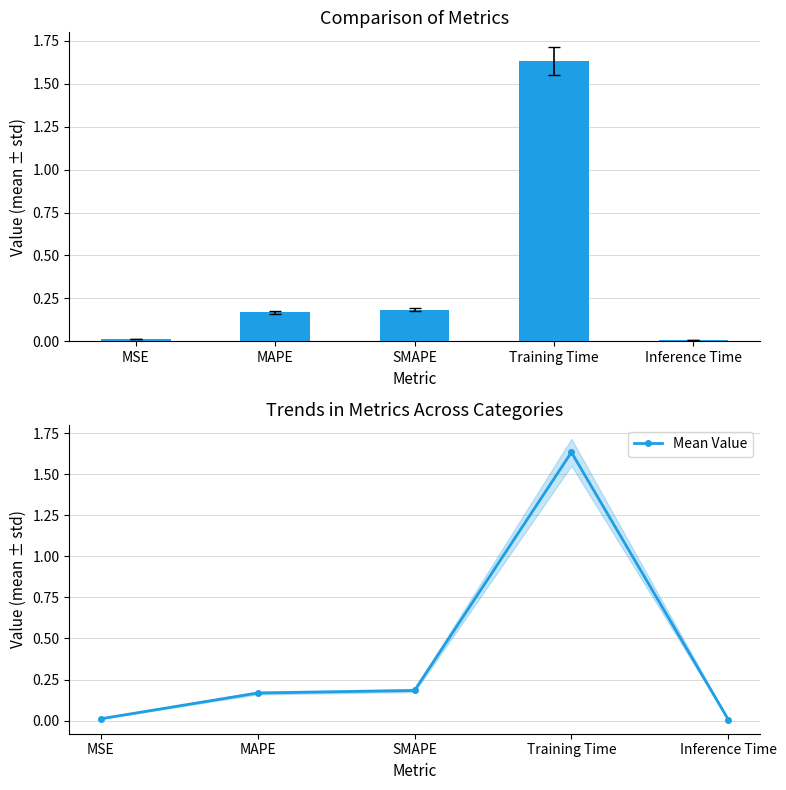

Is it true that Mean Value equals 0.2 at SMAPE?

True